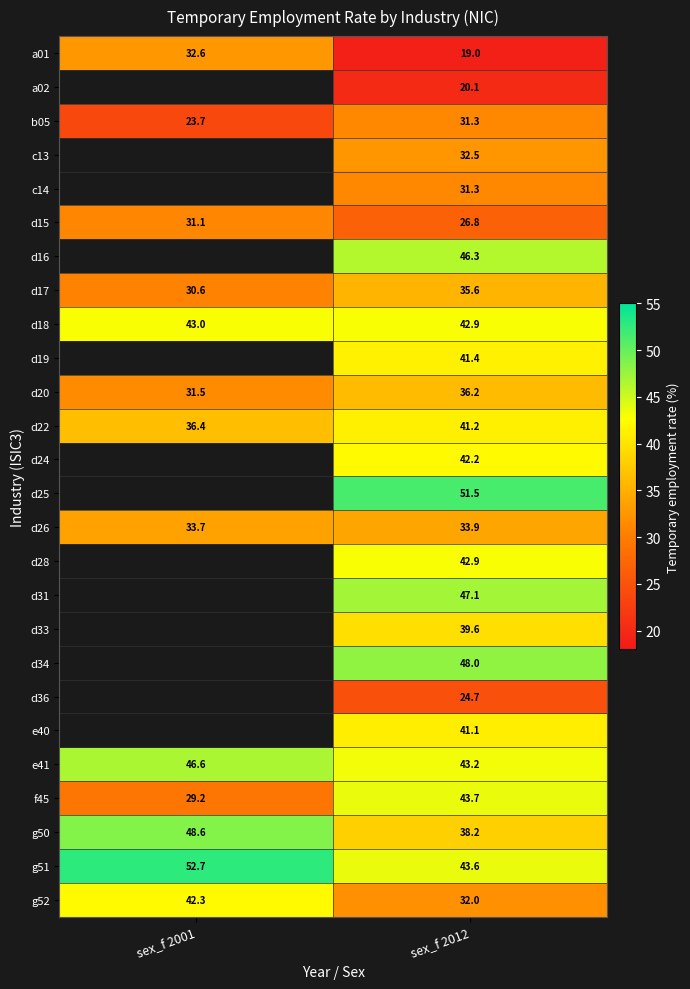

Between sex_f 2001 and sex_f 2012, which is larger?

sex_f 2001